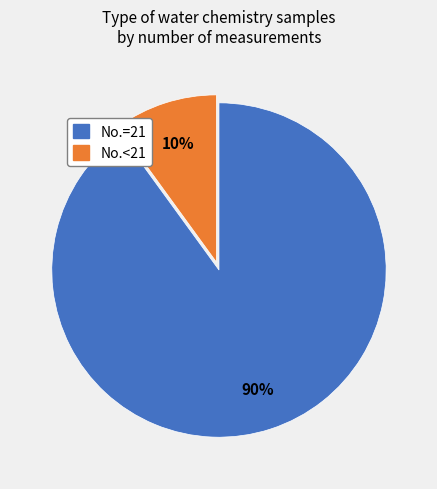

To the nearest percent, what is the difference between the largest and smallest slice percentages?

80%